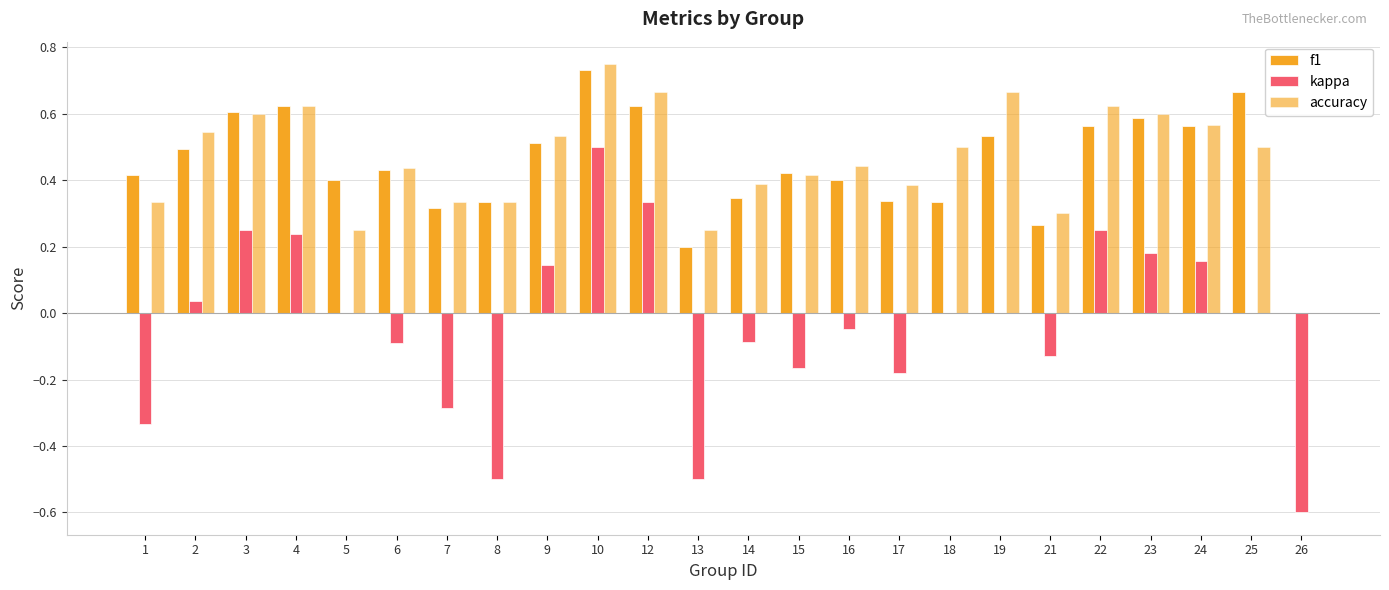

How many categories are shown in the chart?

24